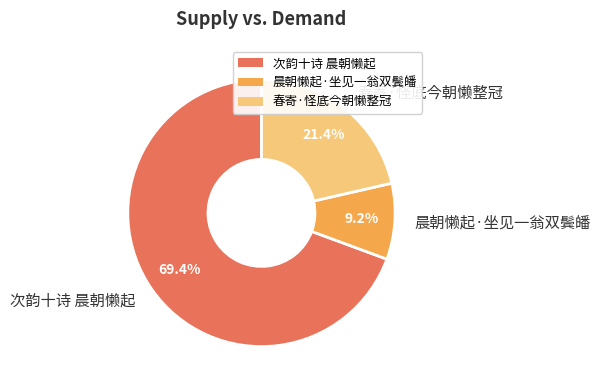

The 春寄·怪底今朝懒整冠 slice represents 14% of the pie. True or false?

False